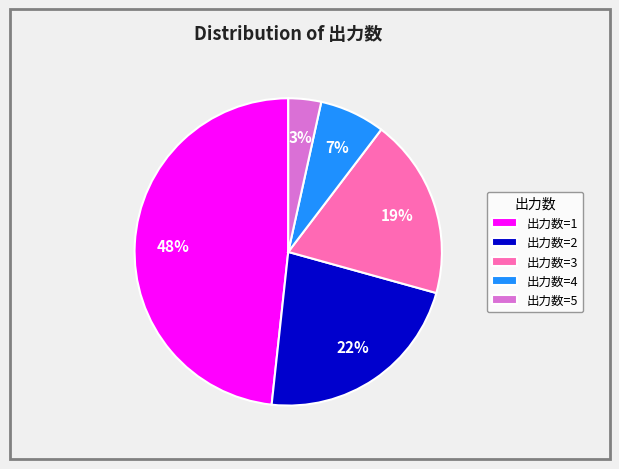

Which category has the smallest portion of the pie?

出力数=5